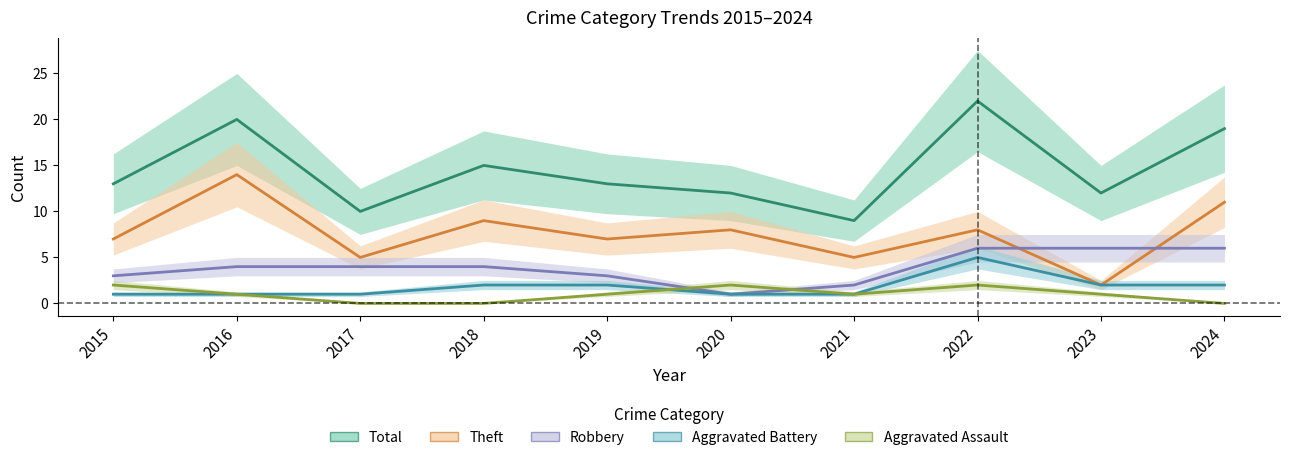

Is it true that Theft equals 8 at 2022?

True